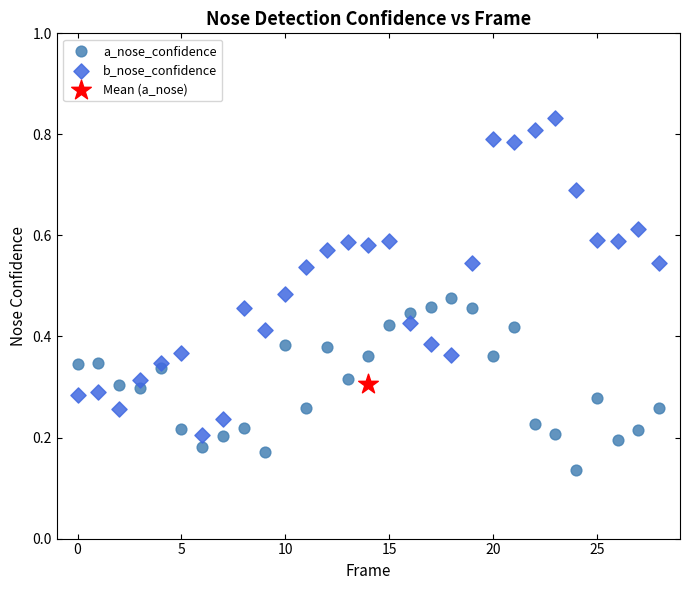

What are all the series names shown in the legend?

a_nose_confidence, b_nose_confidence, Mean (a_nose)